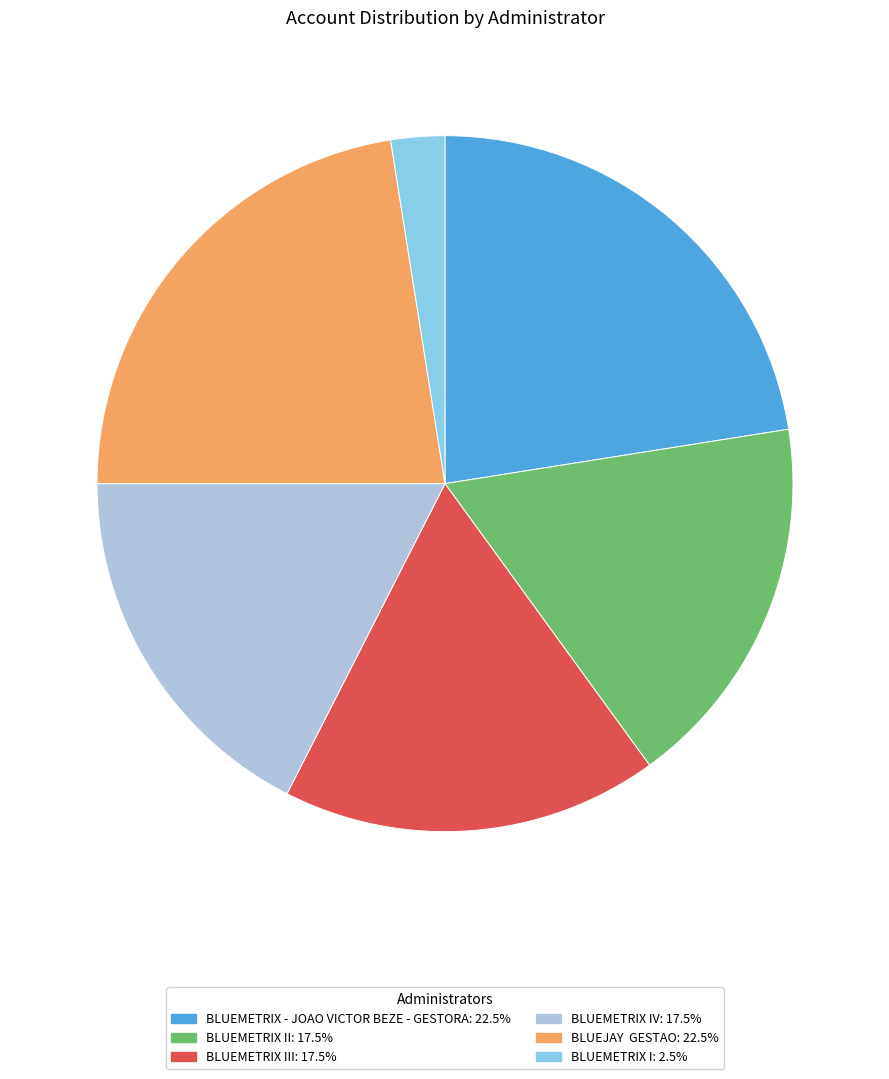

Does any single category account for the majority?

No